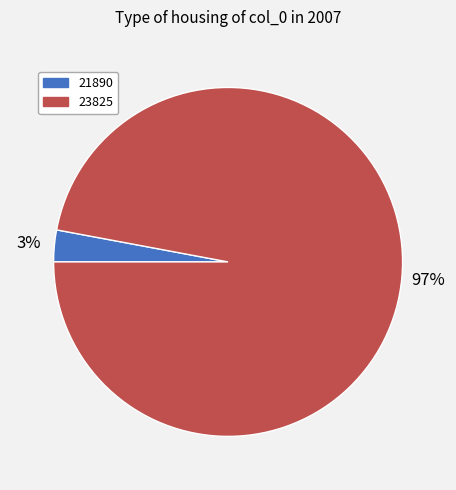

What percentage is the 21890 slice, to the nearest percent?

3%